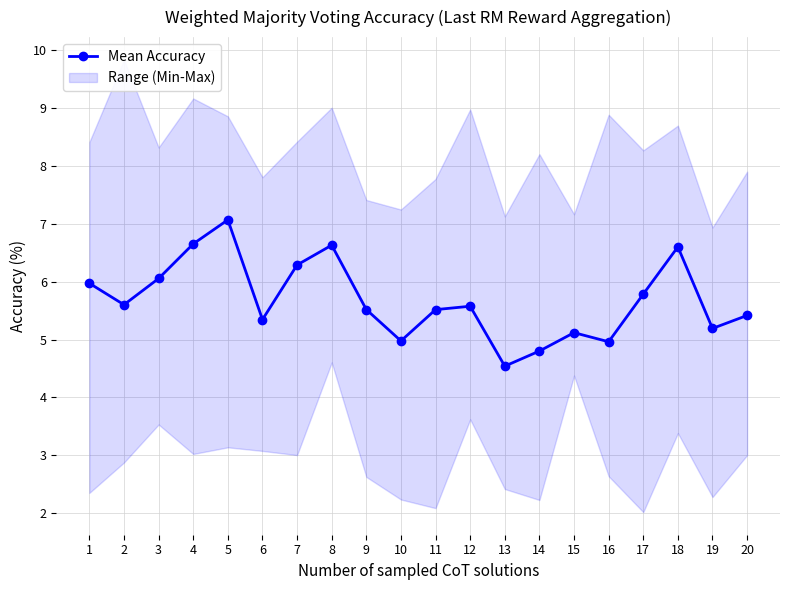

What is the difference between the maximum and minimum values?

2.5